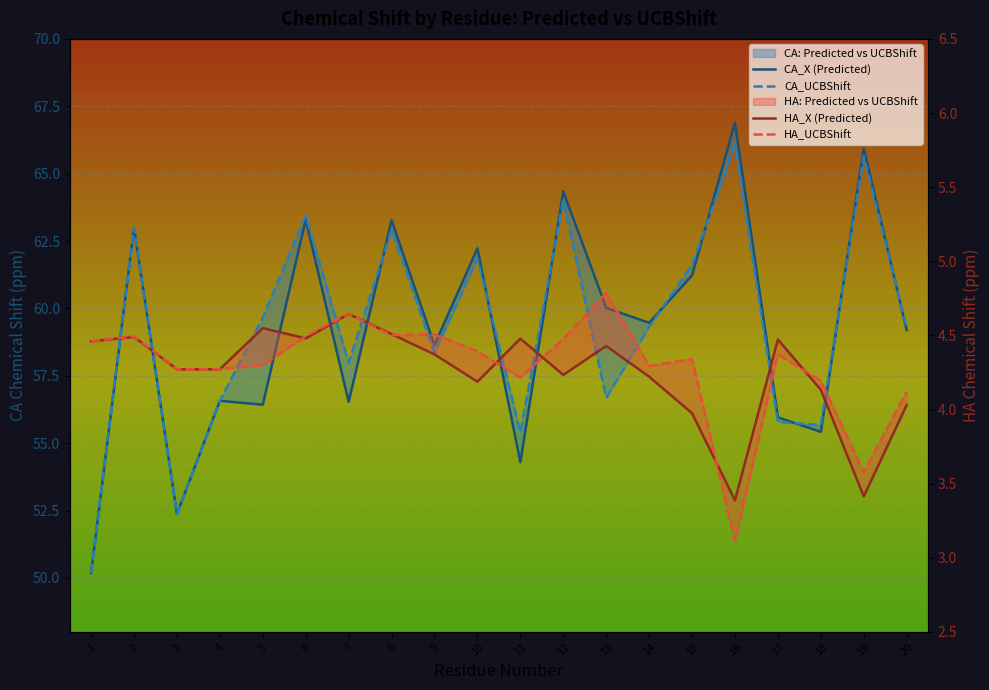

True or false: CA_X (Predicted) has a value of 59.5 at 14.

True